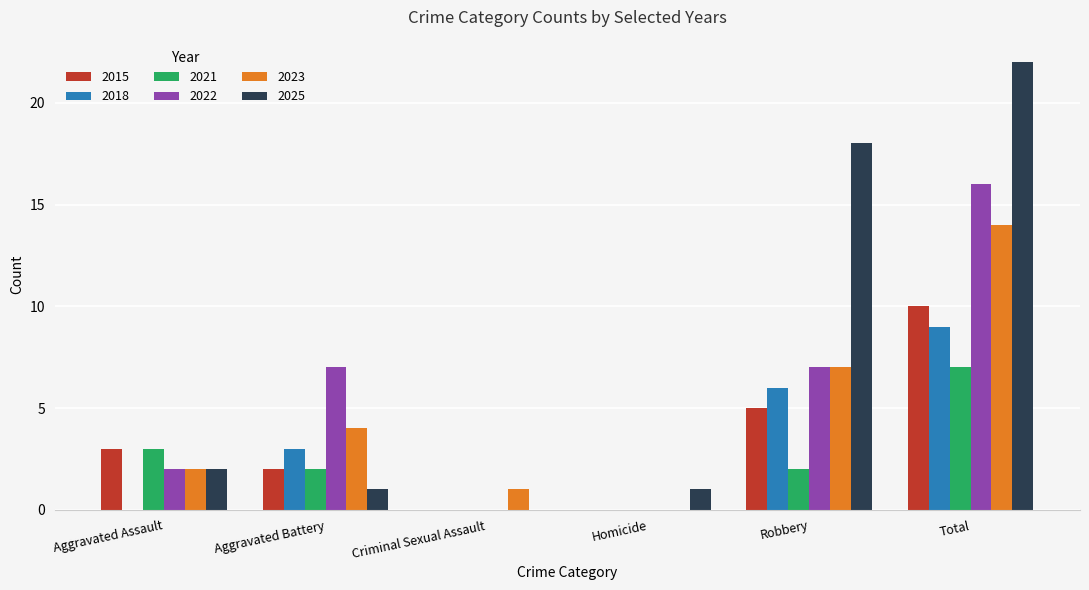

How many groups of bars are there?

6